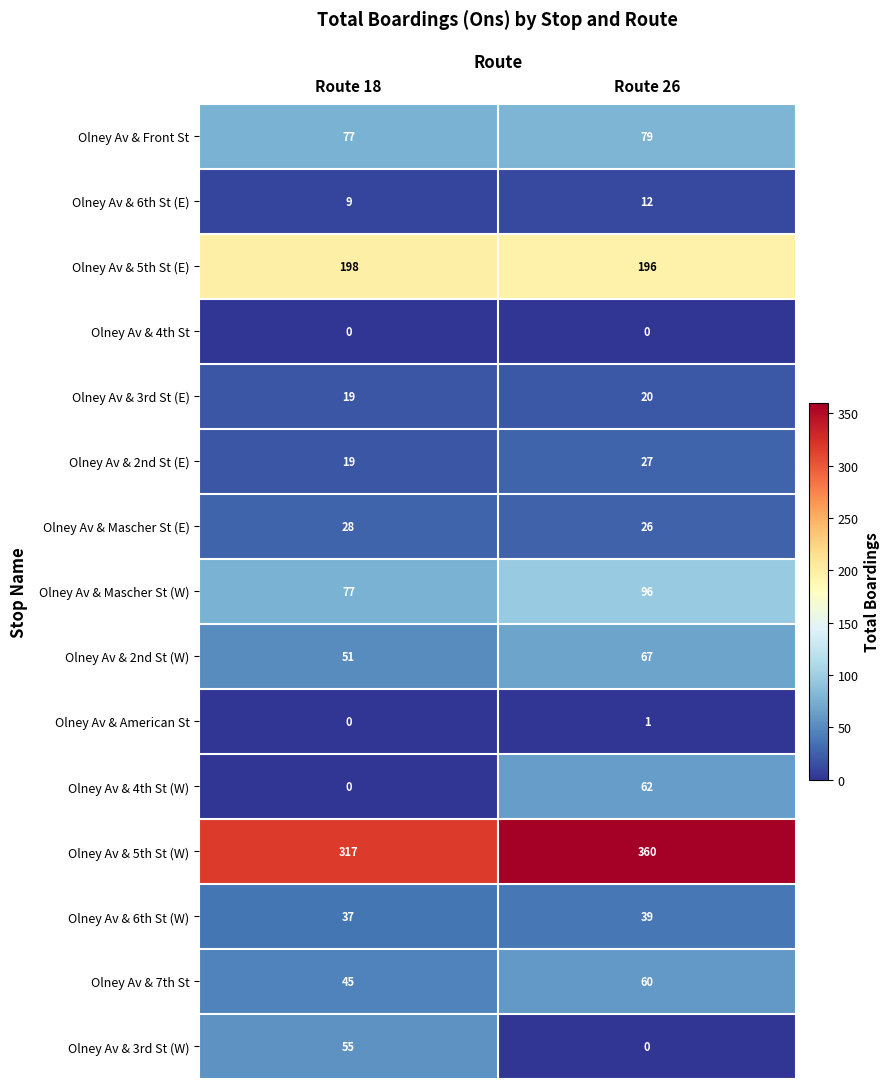

Reading right to left, list all the values displayed in this chart.

Olney Av & Front St: Route 26=79	Route 18=77
Olney Av & 6th St (E): Route 26=12	Route 18=9
Olney Av & 5th St (E): Route 26=196	Route 18=198
Olney Av & 4th St: Route 26=0	Route 18=0
Olney Av & 3rd St (E): Route 26=20	Route 18=19
Olney Av & 2nd St (E): Route 26=27	Route 18=19
Olney Av & Mascher St (E): Route 26=26	Route 18=28
Olney Av & Mascher St (W): Route 26=96	Route 18=77
Olney Av & 2nd St (W): Route 26=67	Route 18=51
Olney Av & American St: Route 26=1	Route 18=0
Olney Av & 4th St (W): Route 26=62	Route 18=0
Olney Av & 5th St (W): Route 26=360	Route 18=317
Olney Av & 6th St (W): Route 26=39	Route 18=37
Olney Av & 7th St: Route 26=60	Route 18=45
Olney Av & 3rd St (W): Route 26=0	Route 18=55